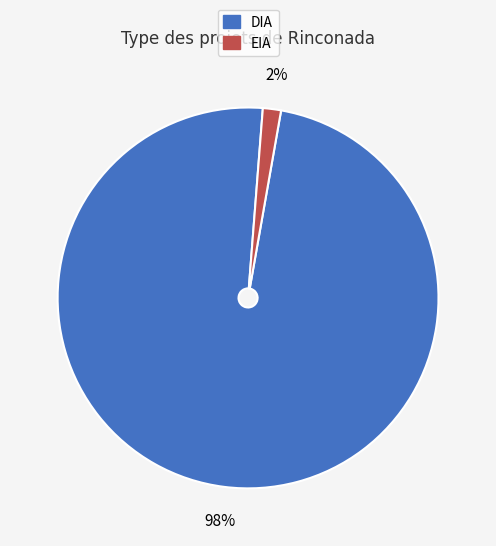

How many segments does this pie chart have?

2